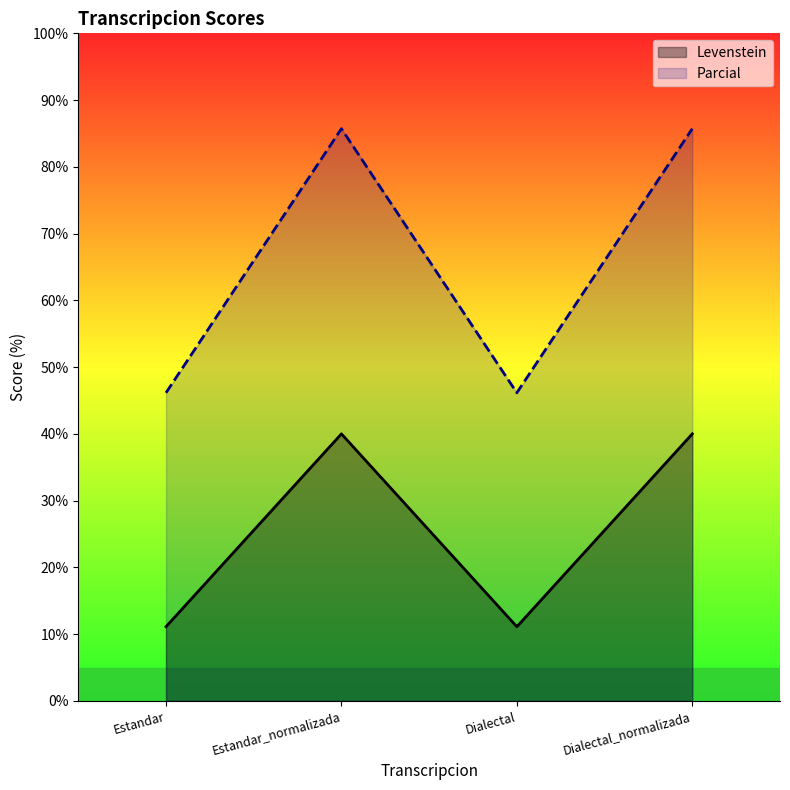

List the series in order of their overall mean, lowest first.

Levenstein, Parcial